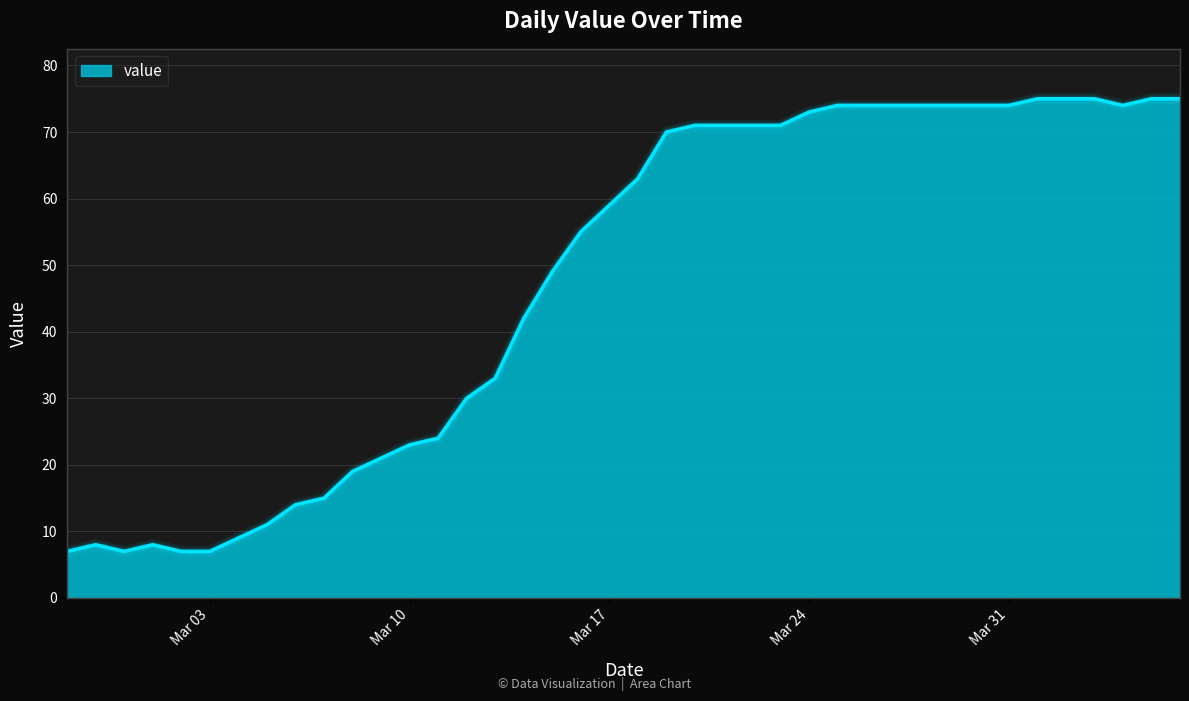

What is the maximum value shown in the chart?

75